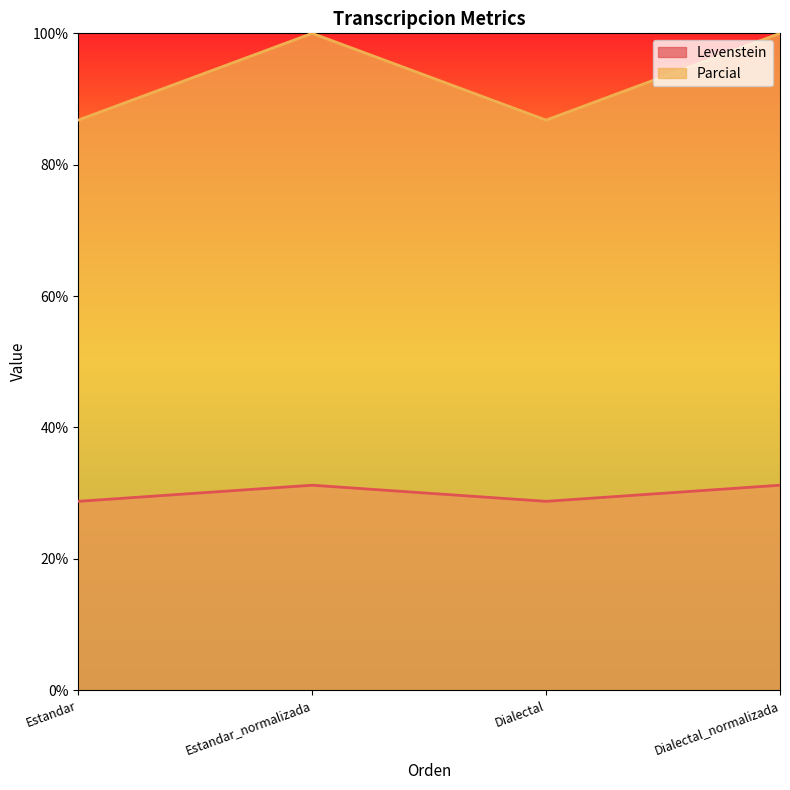

What is the approximate value of Parcial at Dialectal?

86.8